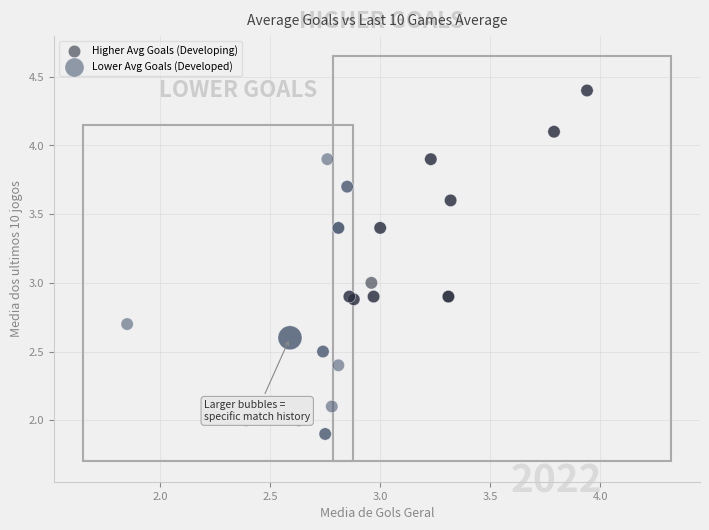

Which series has the widest spread of Y values?

Lower Avg Goals (Developed)